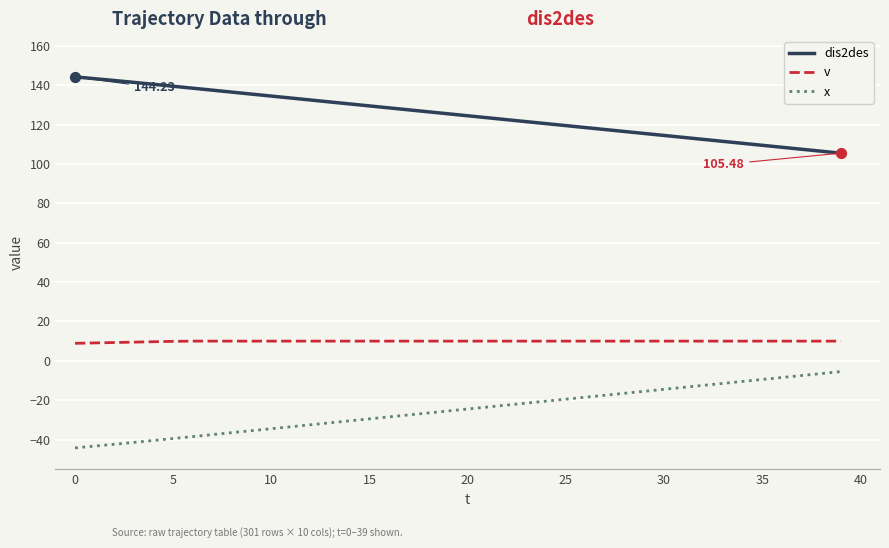

True or false: v and dis2des cross at least once.

False